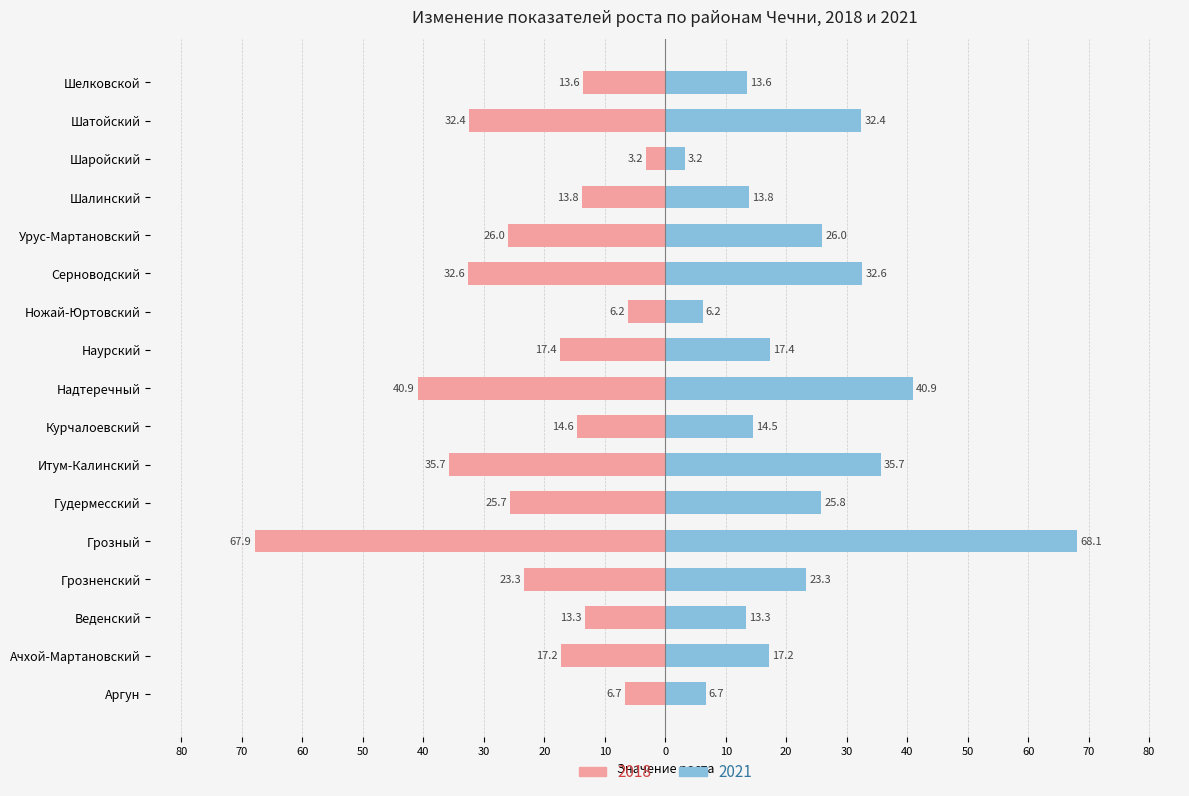

How many bars are there in each group?

2